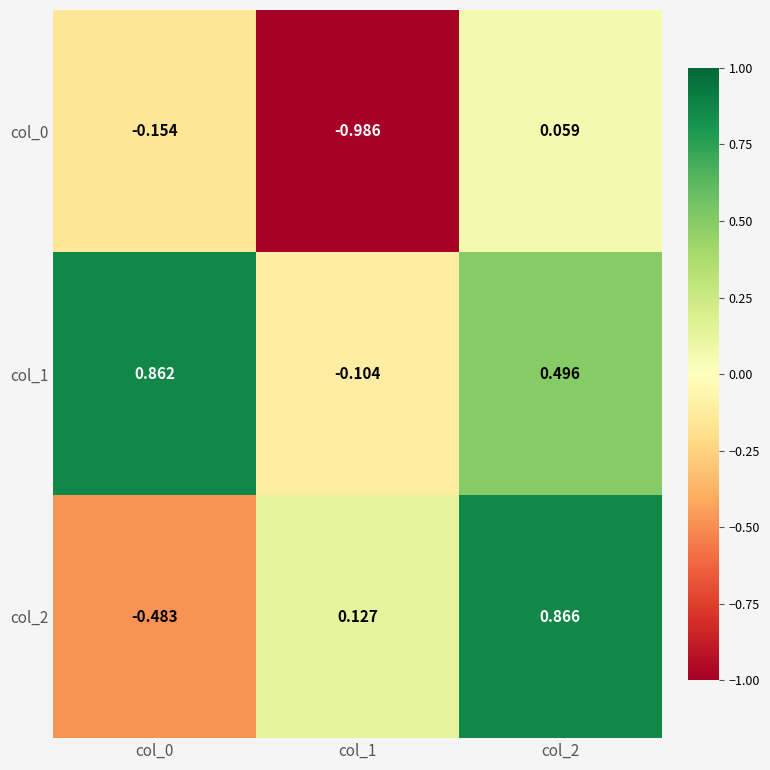

Is the value of col_1 at col_2 greater than the value of col_2 at col_2?

No